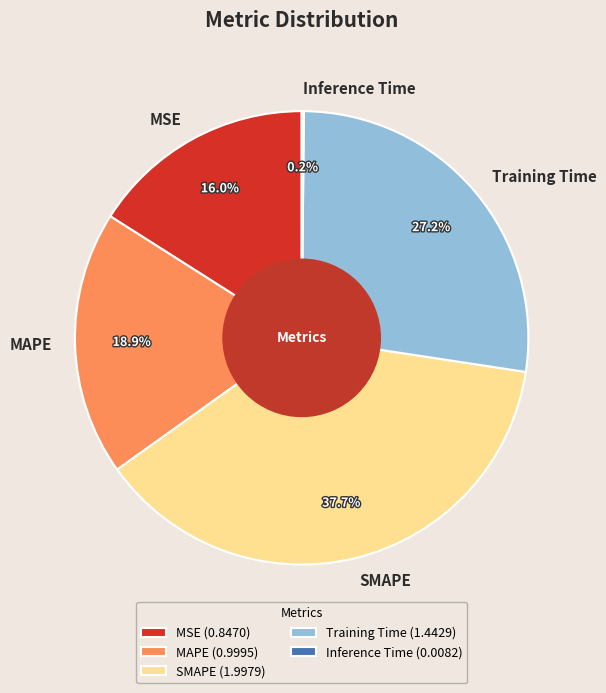

Combined, what portion of the pie is MAPE and SMAPE?

56.6%